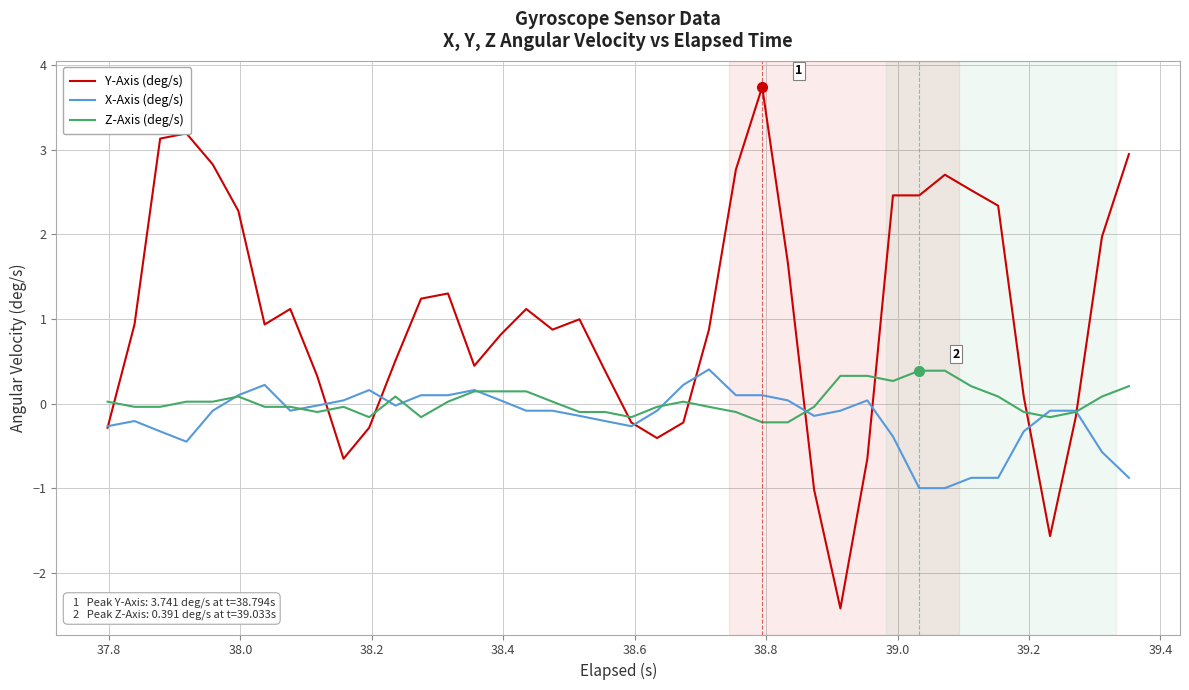

How many intersections are there between Z-Axis (deg/s) and Y-Axis (deg/s)?

9